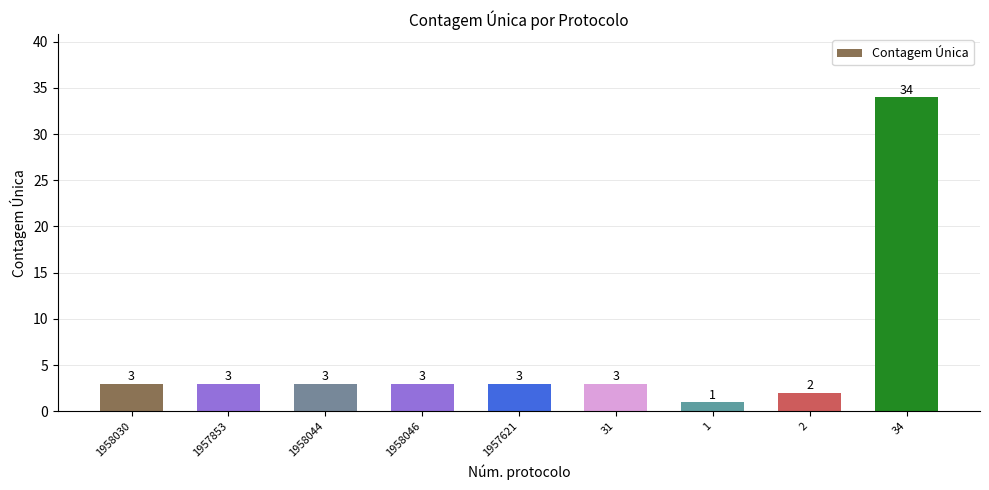

What is the difference between the maximum and minimum values?

33